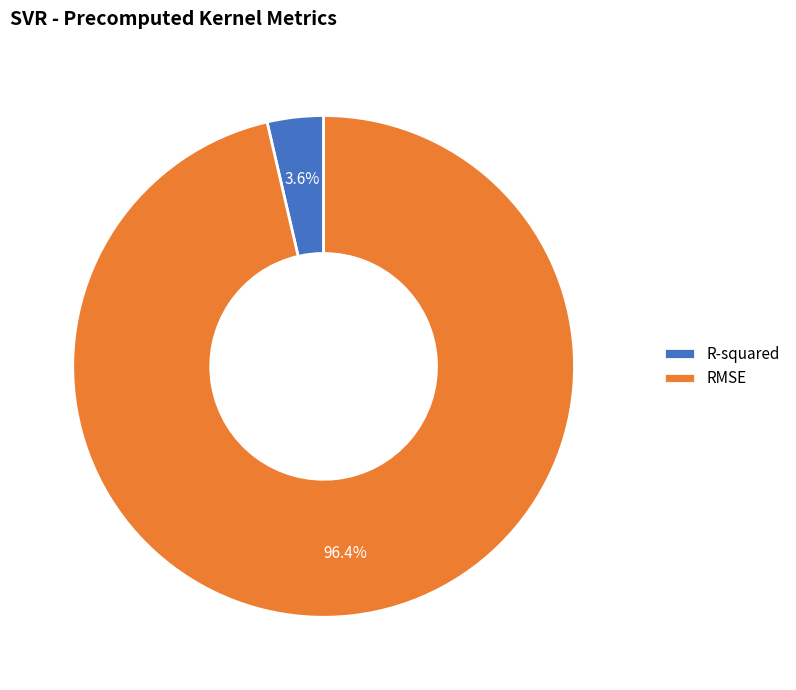

Rank the categories by value from lowest to highest.

R-squared, RMSE